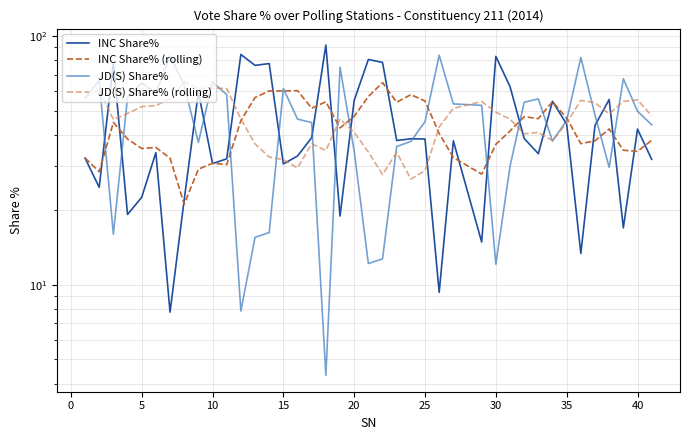

Is it true that JD(S) Share% equals 20.6 at 29?

False